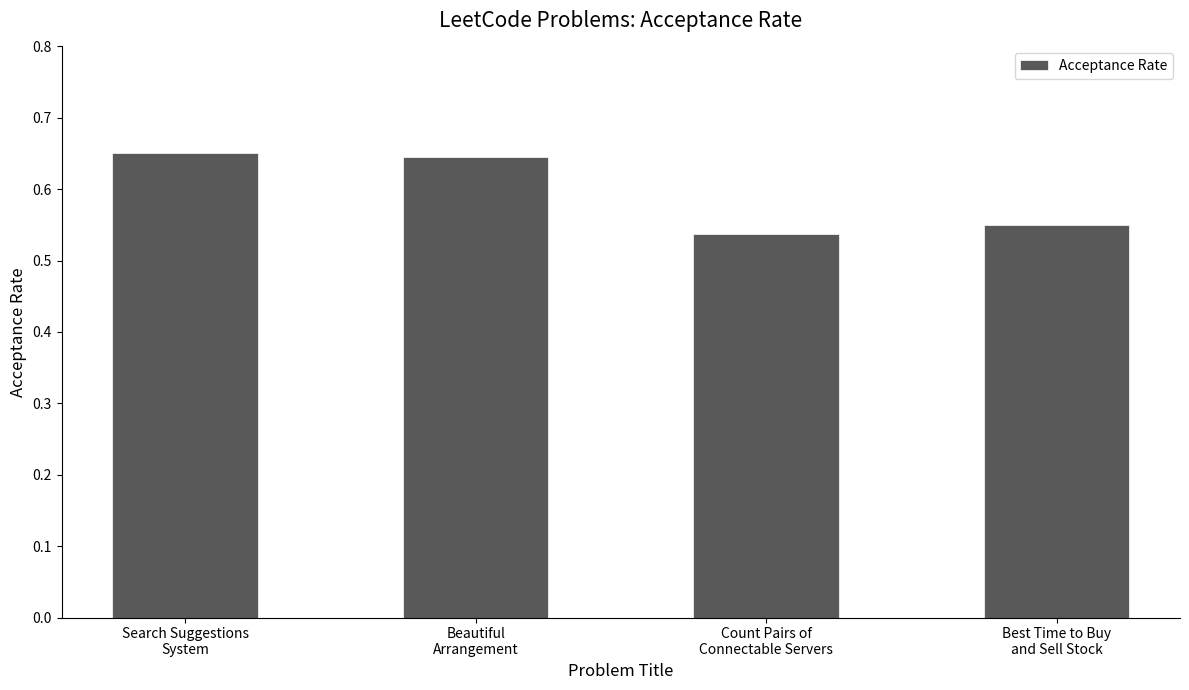

Count the values in the range 0 to 1.

4